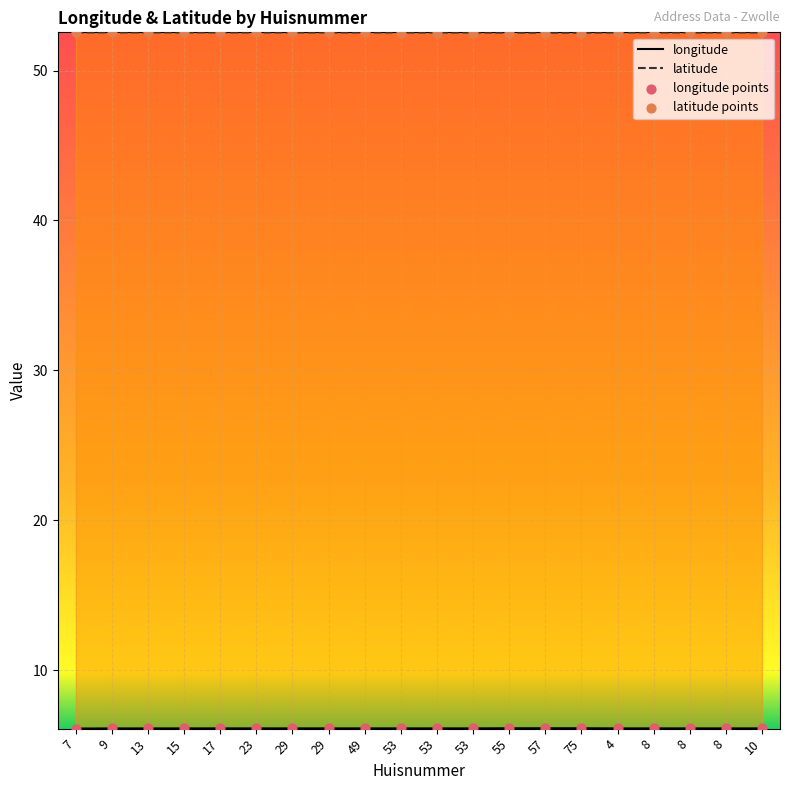

Which series contains the highest Y value?

latitude